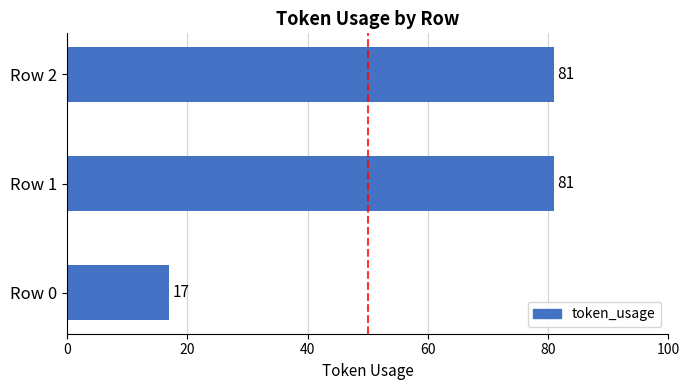

The chart shows a value of 130 at Row 2. True or false?

False